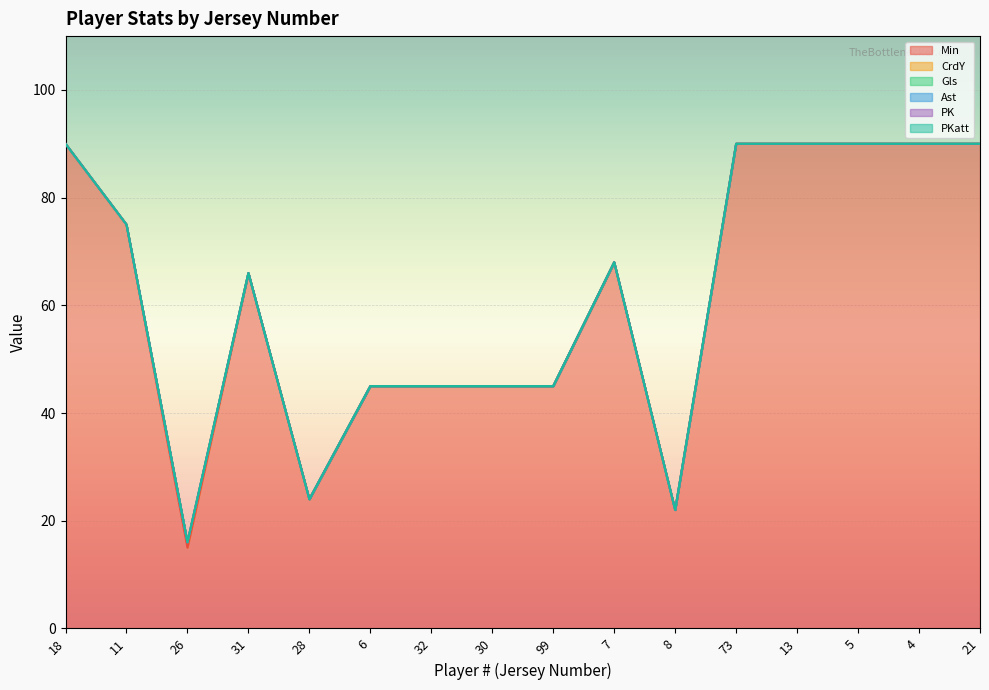

How many lines are shown in the chart?

6